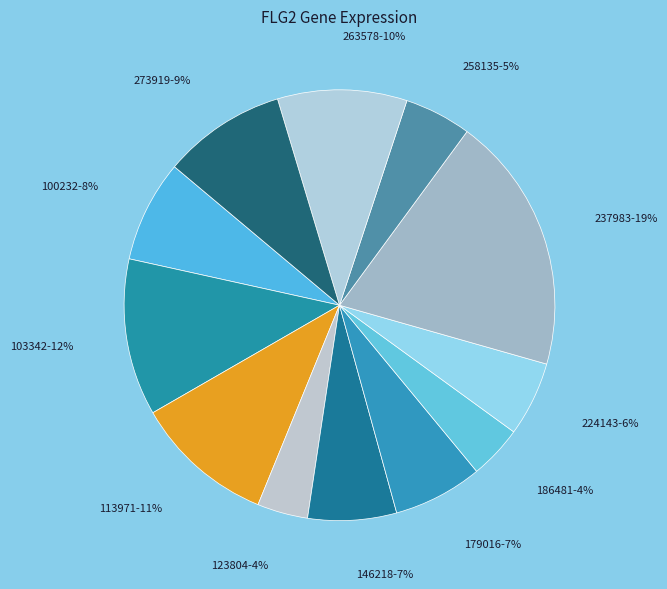

How many slices are in this pie chart?

12